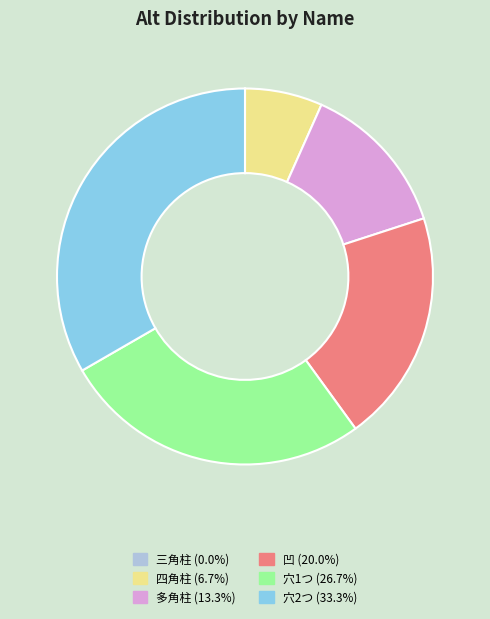

What is the ratio of the value at 多角柱 to the value at 凹?

0.7